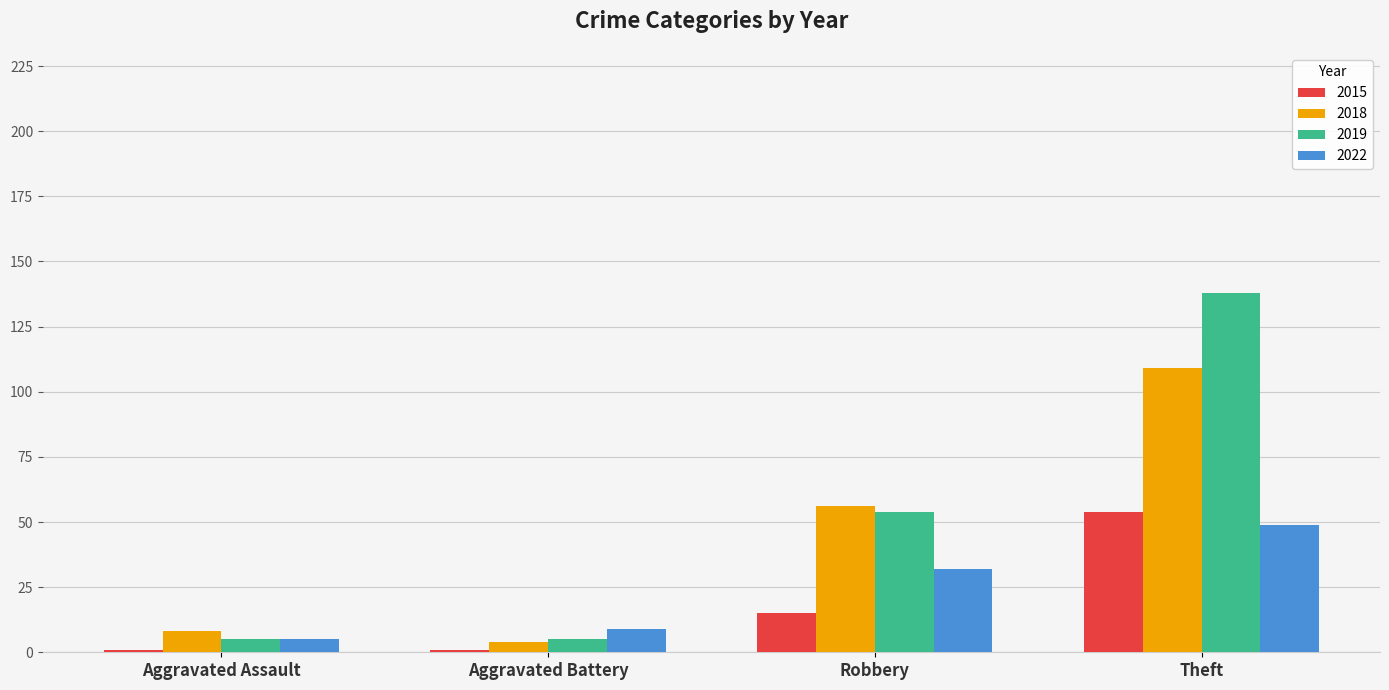

Which series has the largest total across all categories?

2019